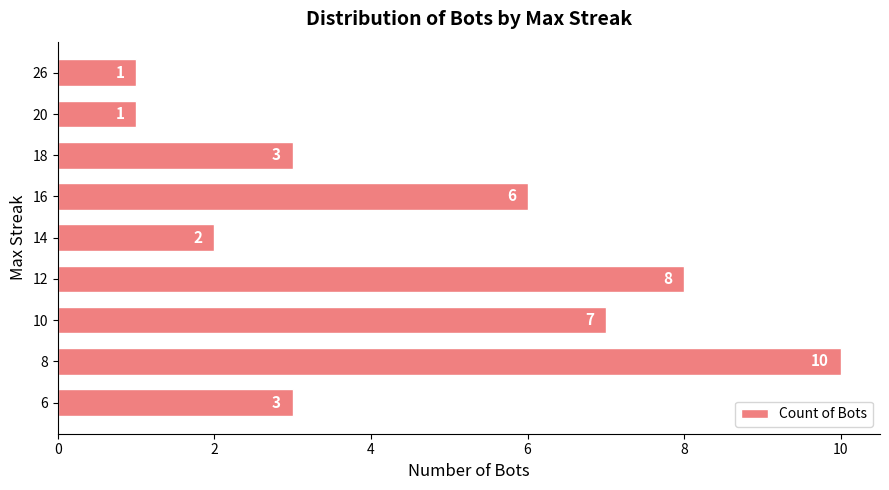

Reading top to bottom, extract all data points from this chart.

26=1	20=1	18=3	16=6	14=2	12=8	10=7	8=10	6=3